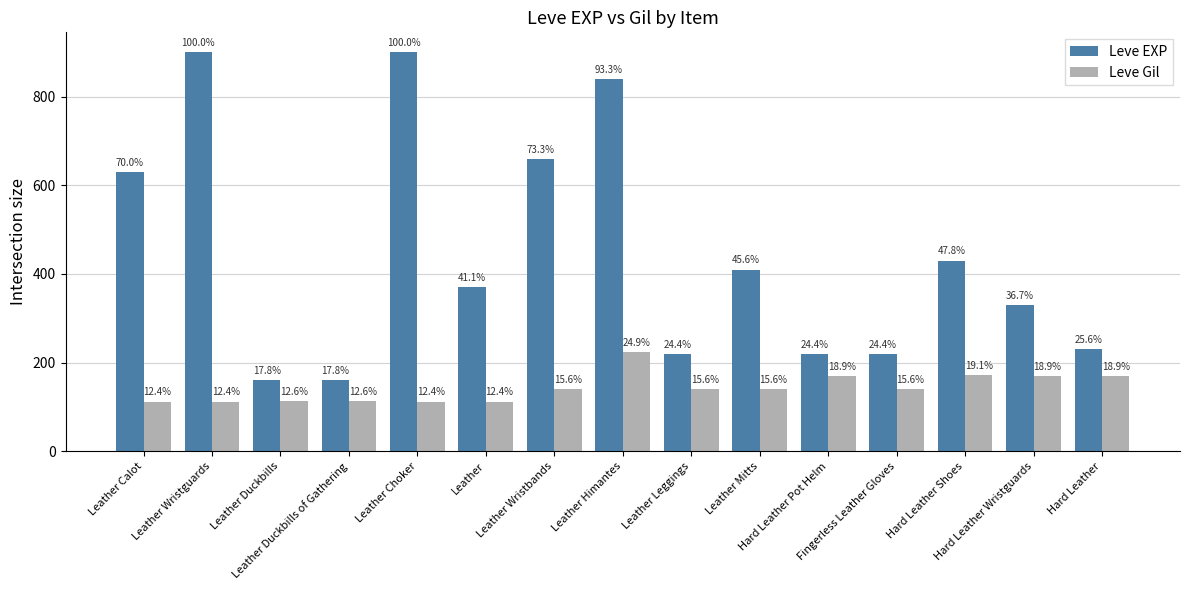

At which label does Leve Gil first exceed 140?

Leather Himantes